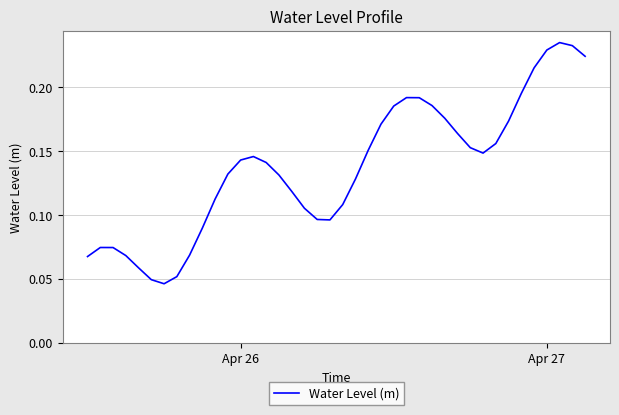

Does the chart display data point markers on the line(s)?

No